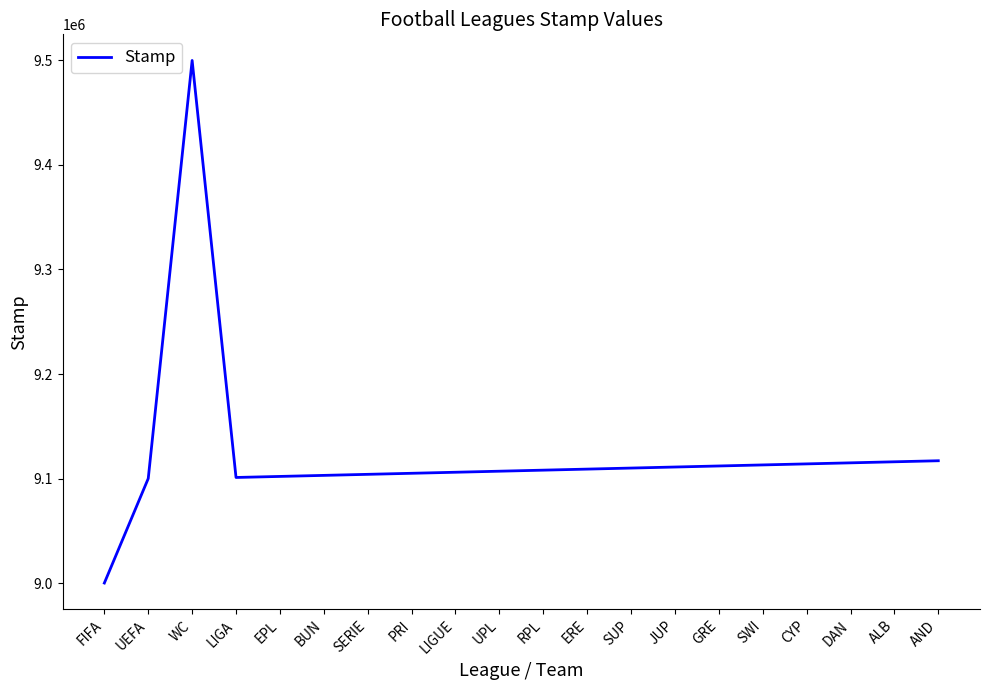

What is the greatest value displayed?

9500000